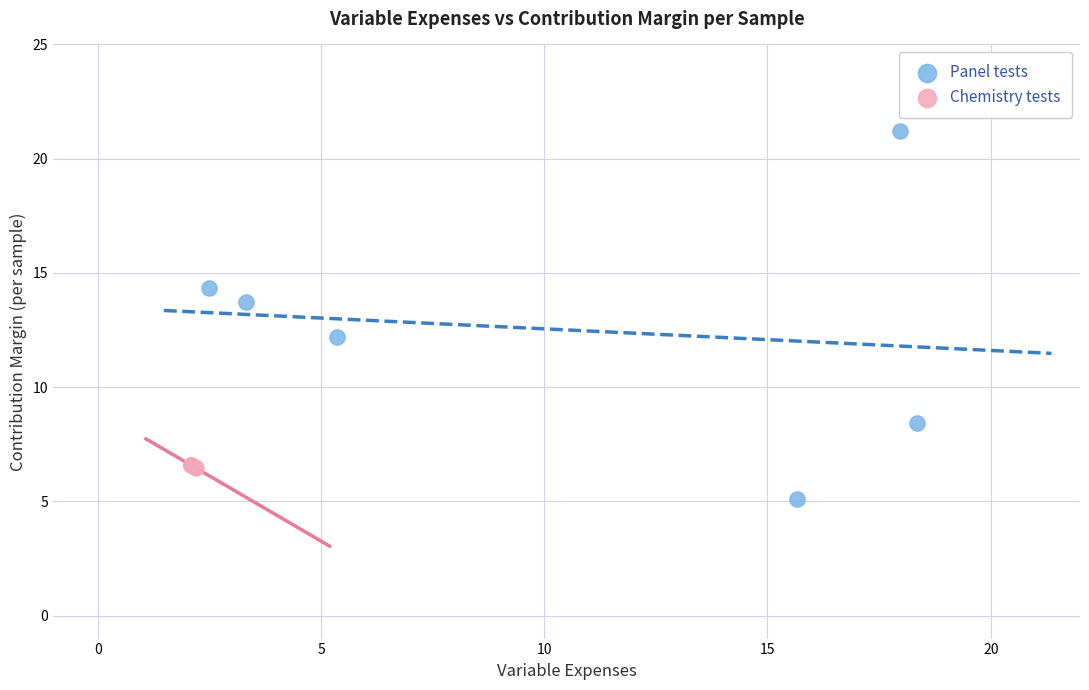

Which series contains the lowest Y value?

Panel tests